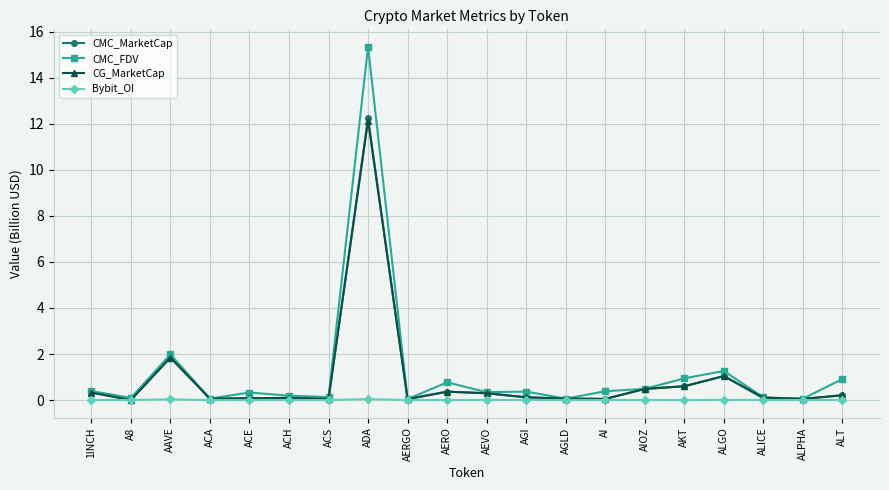

Is the value of CG_MarketCap at ACS greater than the value of CMC_FDV at ALGO?

No